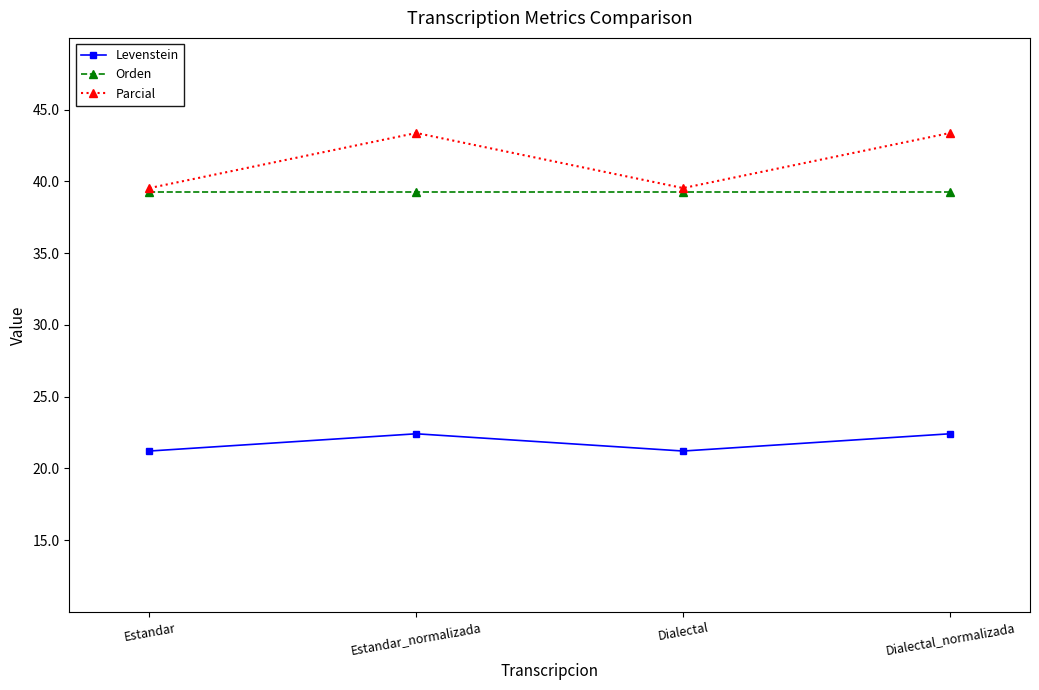

Reading right to left, transcribe all the data shown in this chart.

Levenstein: 22.4	21.2	22.4	21.2
Orden: 39.3	39.3	39.3	39.3
Parcial: 43.4	39.5	43.4	39.5